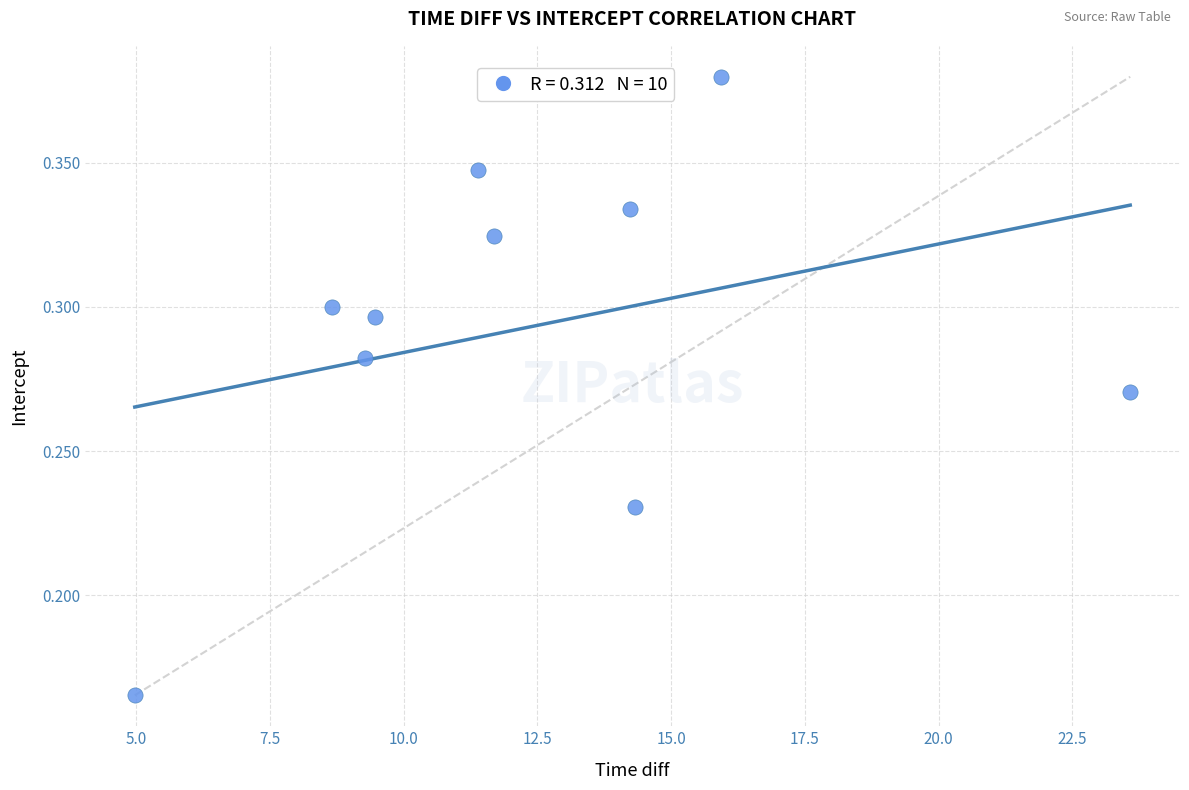

What is the range of X values (max minus min)?

18.6